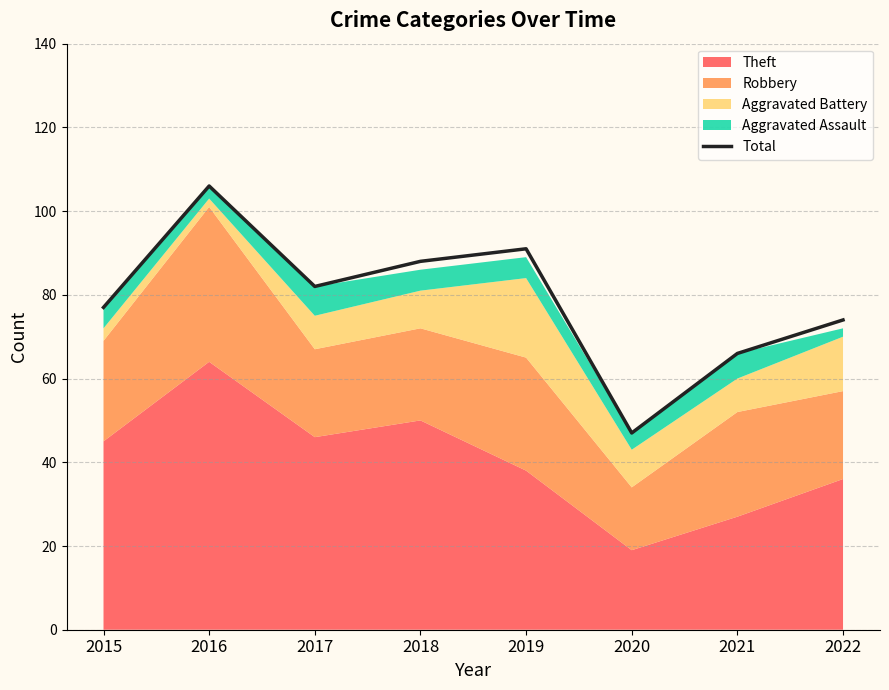

What is the sum of all values?

631